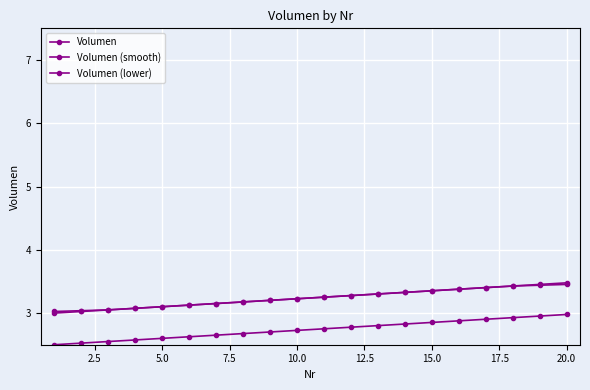

What is the maximum value for Volumen?

3.5